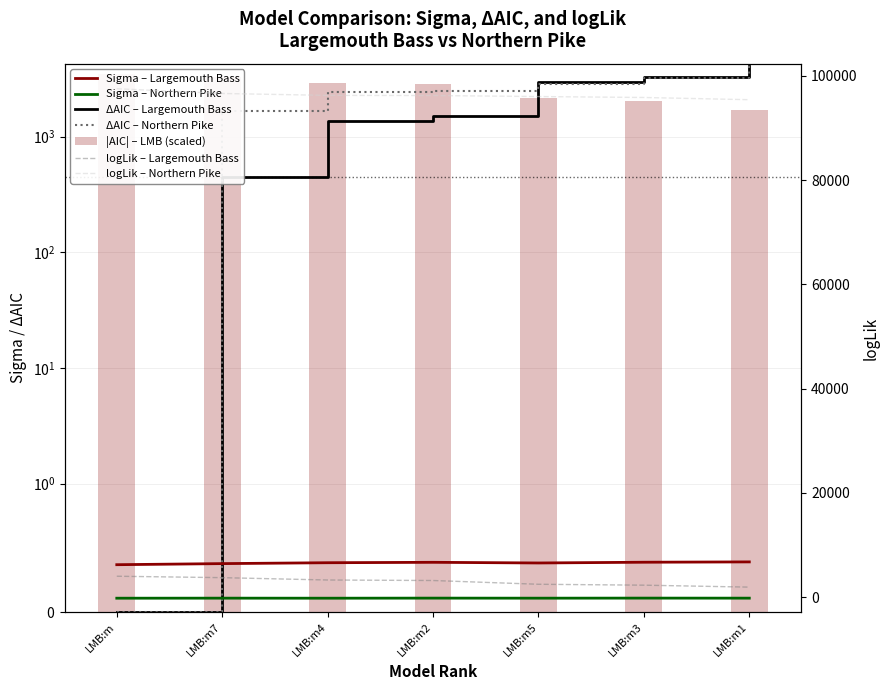

Between LMB:m7 and LMB:m2, which is larger?

LMB:m2